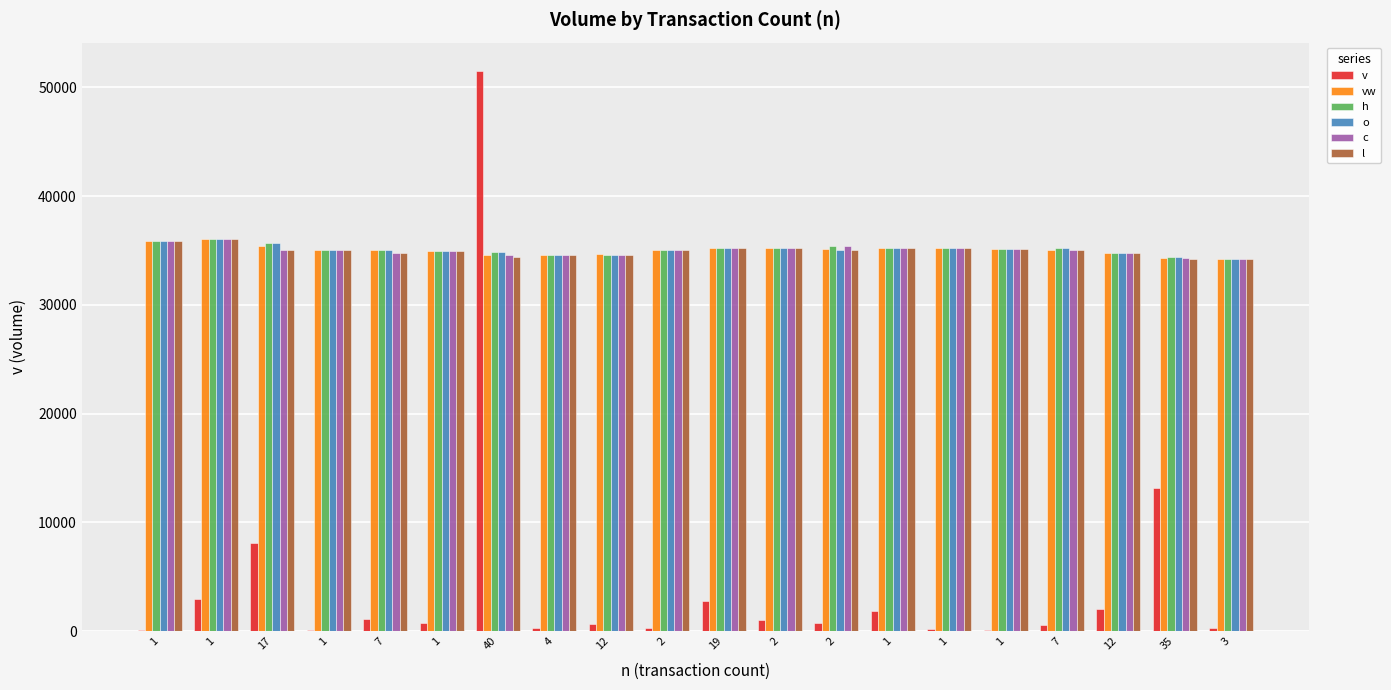

How many series are shown in this chart?

6